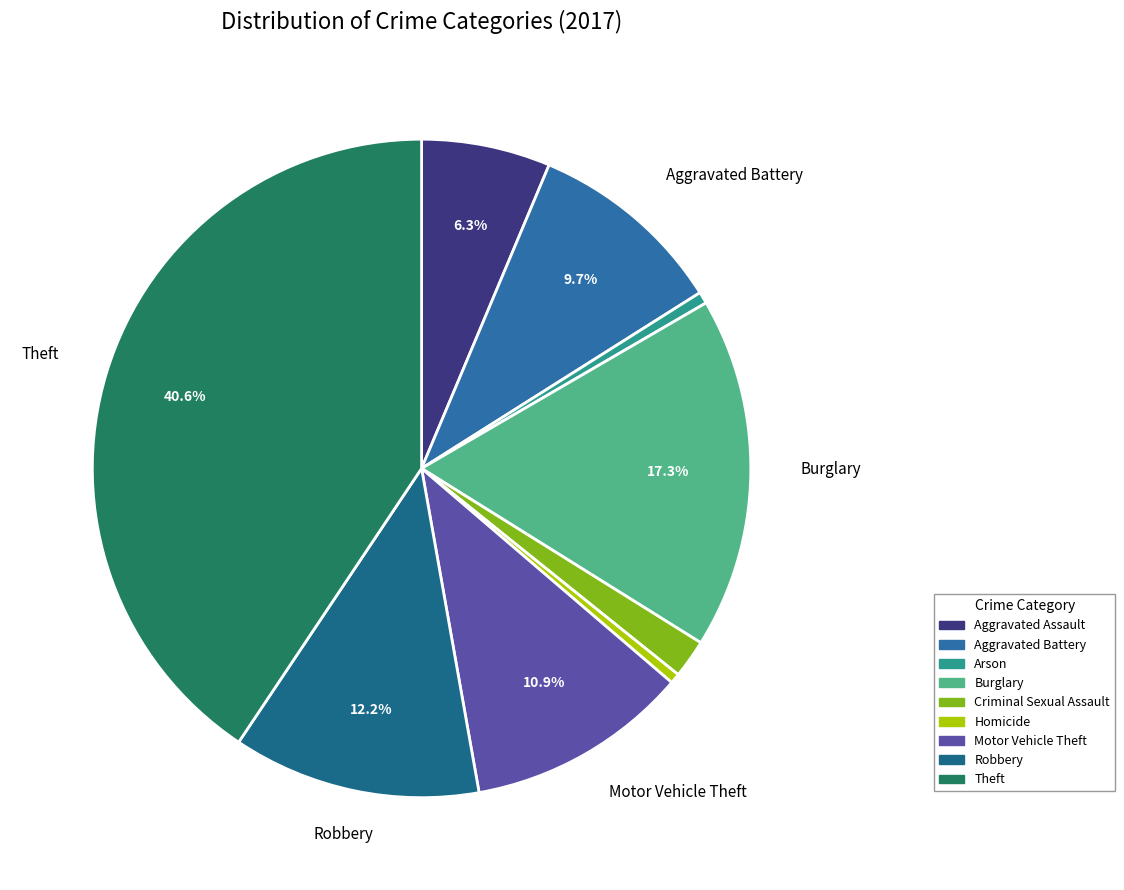

How many slices are in this pie chart?

9